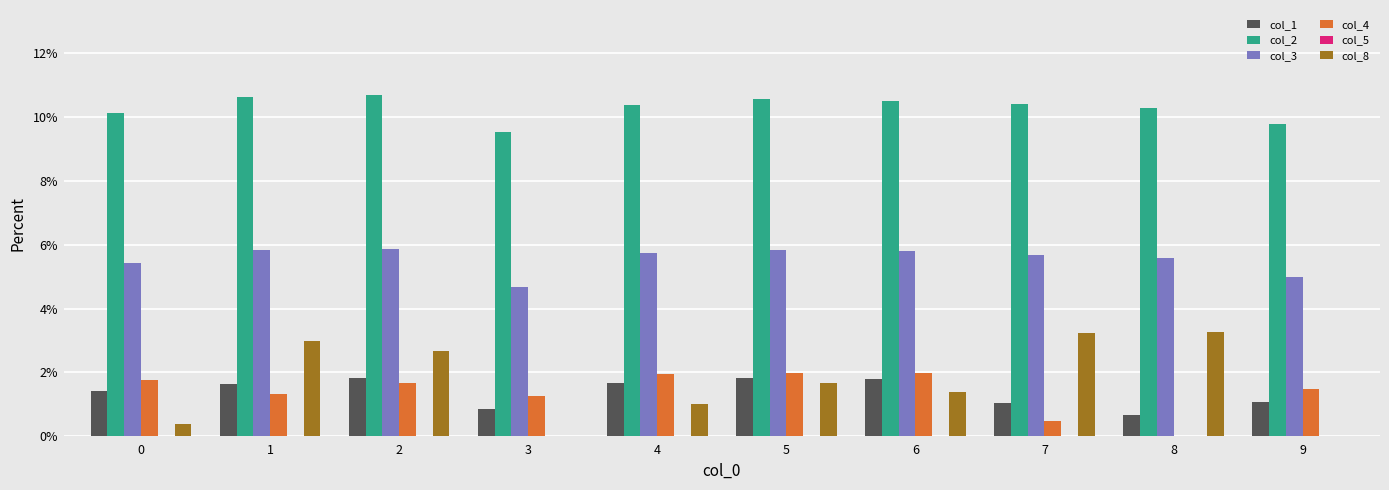

Reading left to right, transcribe all the data shown in this chart.

col_1: 0=0.0	1=0.0	2=0.0	3=0.0	4=0.0	5=0.0	6=0.0	7=0.0	8=0.0	9=0.0
col_2: 0=0.1	1=0.1	2=0.1	3=0.1	4=0.1	5=0.1	6=0.1	7=0.1	8=0.1	9=0.1
col_3: 0=0.1	1=0.1	2=0.1	3=0.0	4=0.1	5=0.1	6=0.1	7=0.1	8=0.1	9=0.0
col_4: 0=0.0	1=0.0	2=0.0	3=0.0	4=0.0	5=0.0	6=0.0	7=0.0	8=0.0	9=0.0
col_5: 0=0.0	1=0.0	2=0.0	3=0.0	4=0.0	5=0.0	6=0.0	7=0.0	8=0.0	9=0.0
col_8: 0=0.0	1=0.0	2=0.0	3=0.0	4=0.0	5=0.0	6=0.0	7=0.0	8=0.0	9=0.0